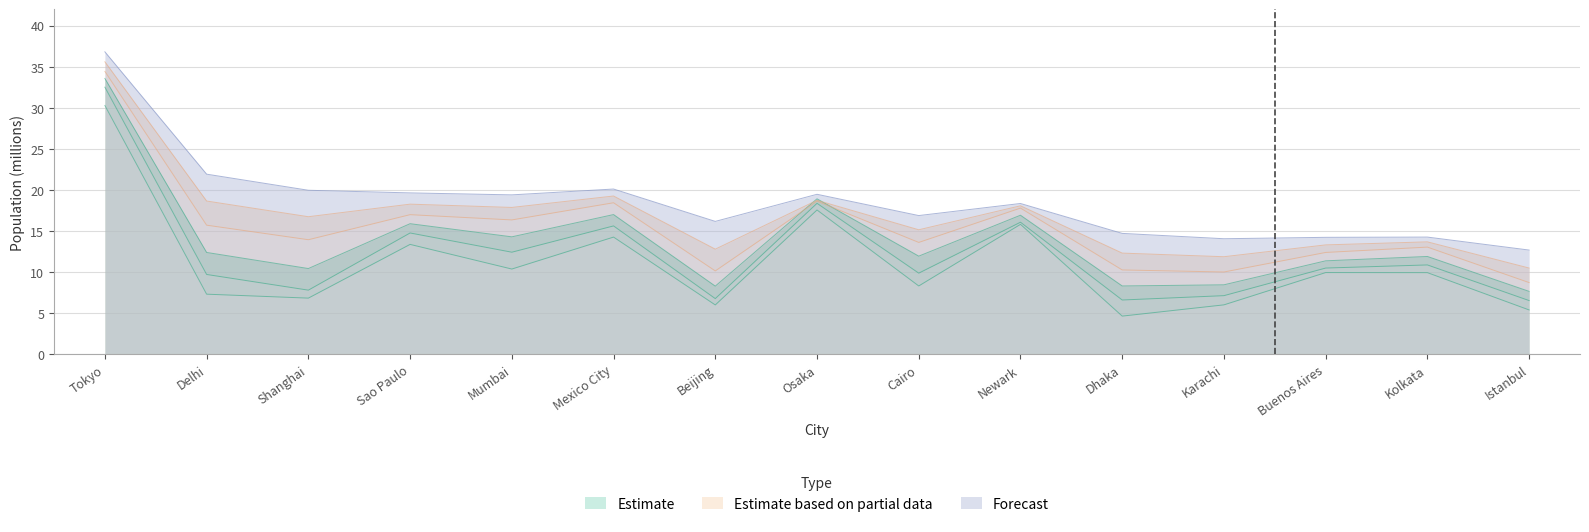

What is the minimum value for Pop_1985?

4.7